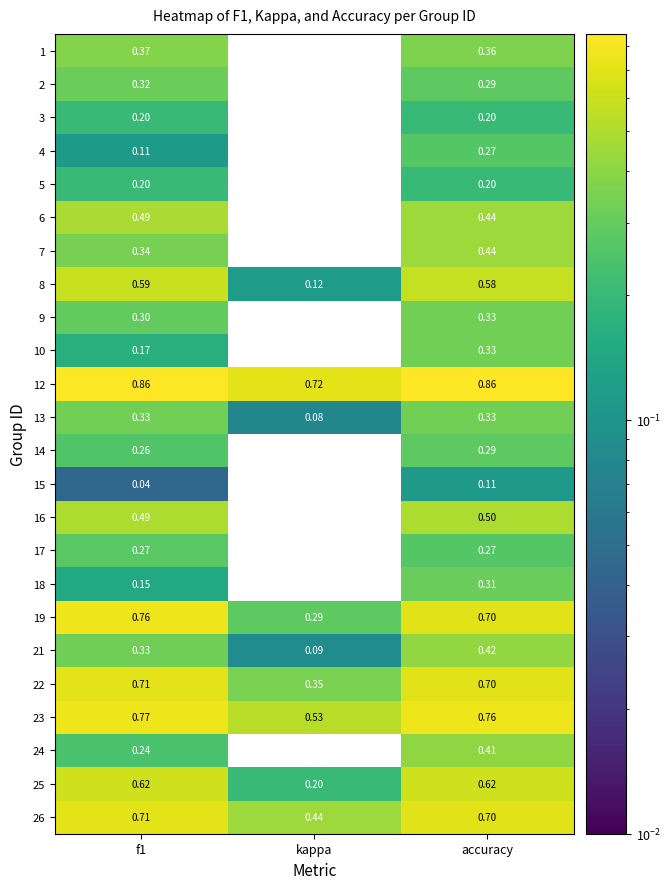

Which series changed the most between kappa and accuracy?

2